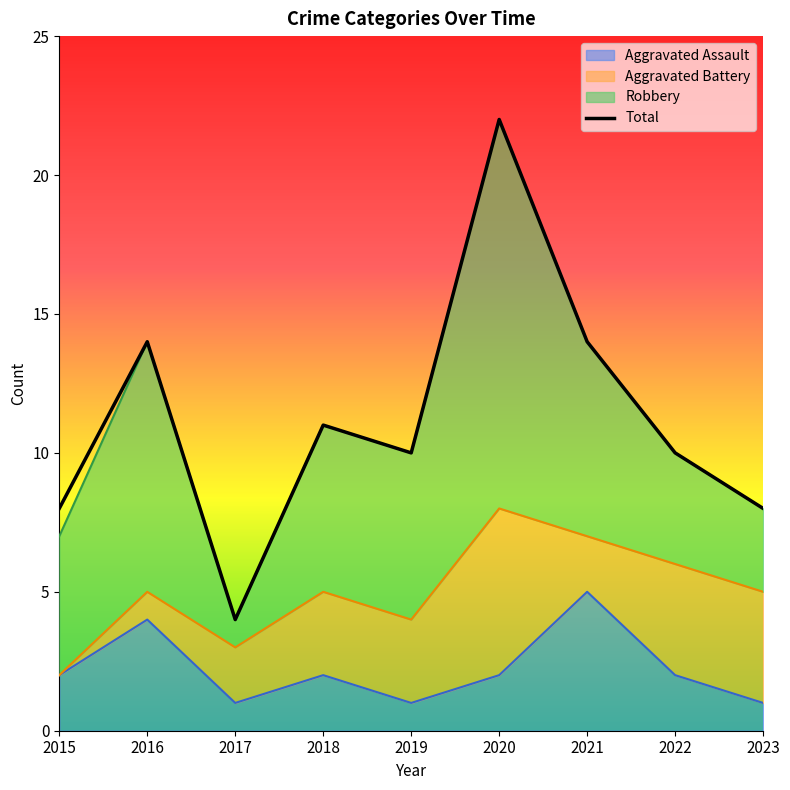

Does the chart display data point markers on the line(s)?

No